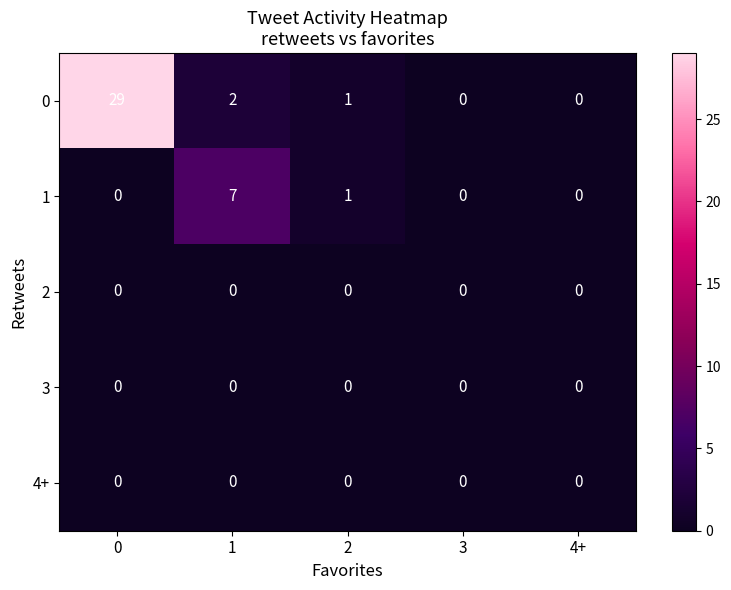

Reading left to right, extract all data points from this chart.

0: 29	2	1	0	0
1: 0	7	1	0	0
2: 0	0	0	0	0
3: 0	0	0	0	0
4+: 0	0	0	0	0